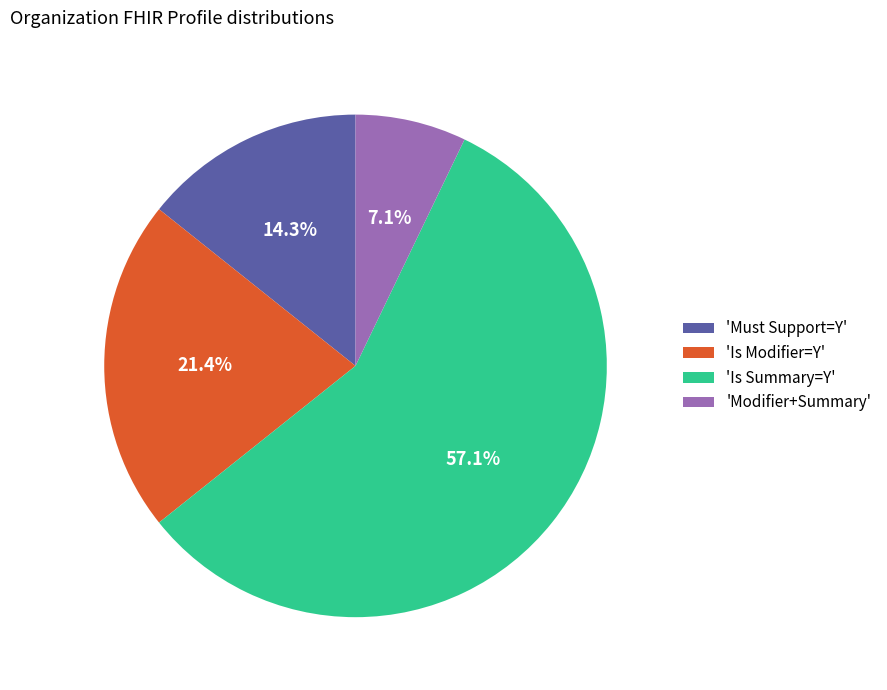

How many slices are in this pie chart?

4